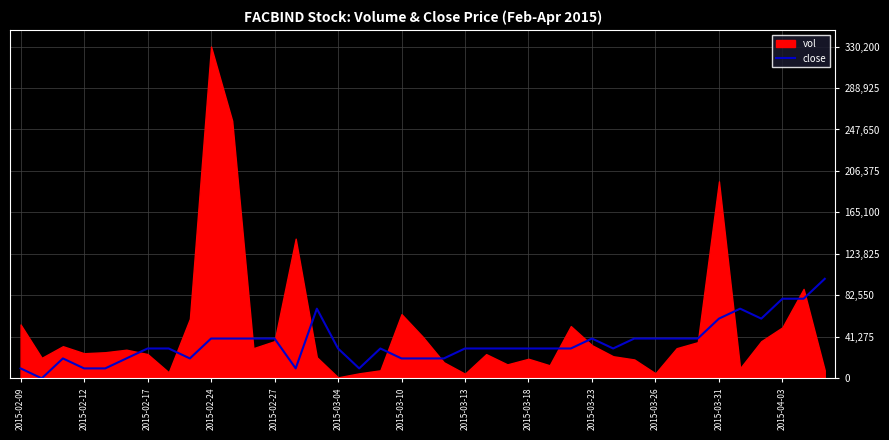

What is the maximum value for close?

99060.0